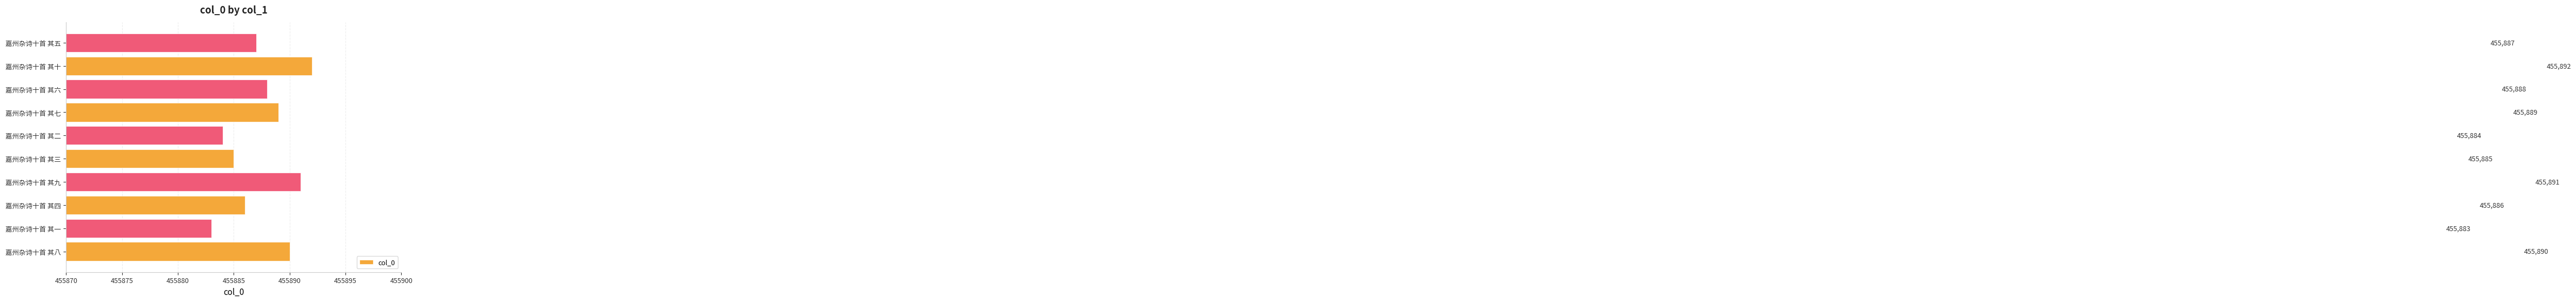

Are the bars grouped side by side (vs. stacked)?

No